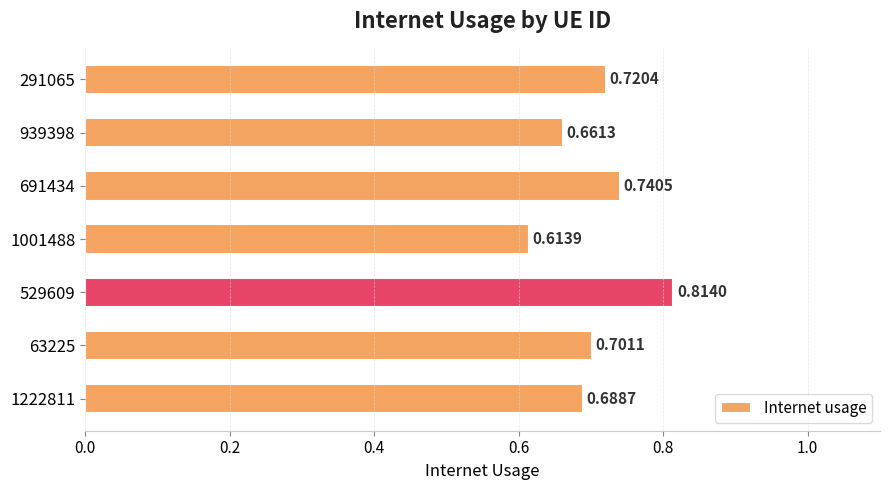

Rank the categories by value from highest to lowest.

529609, 691434, 291065, 63225, 1222811, 939398, 1001488